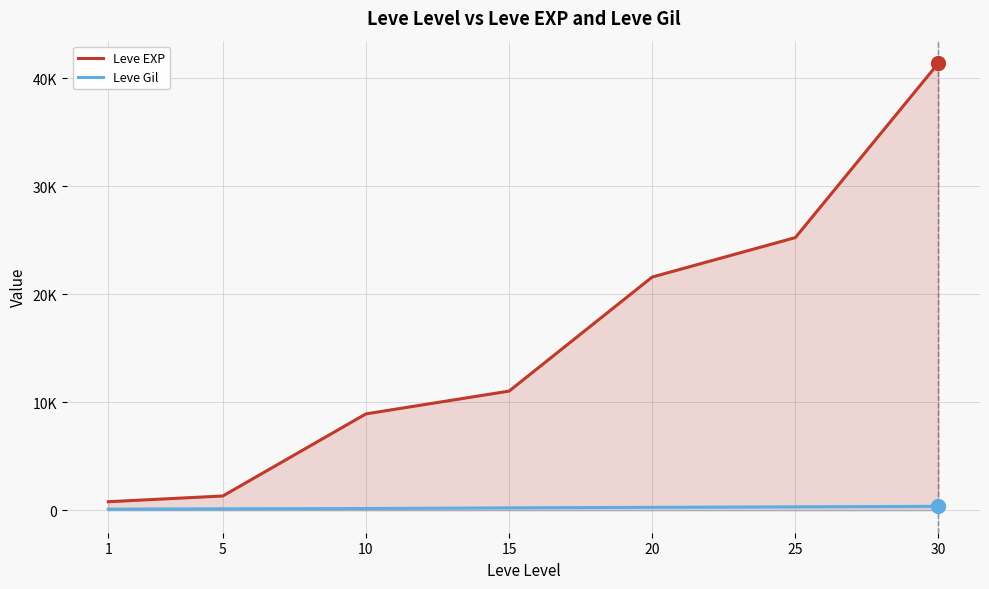

True or false: Leve Gil and Leve EXP cross at least once.

False